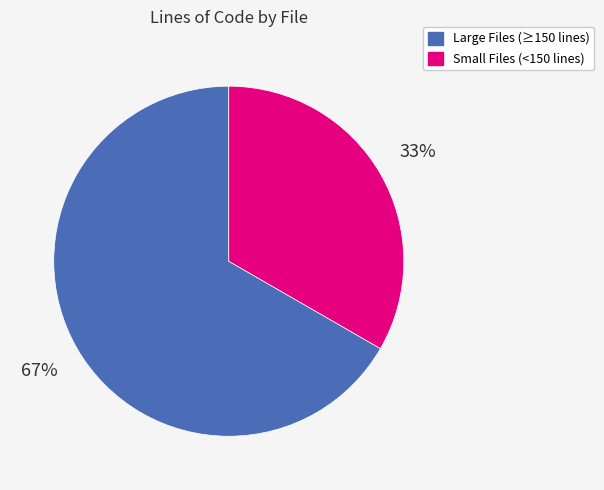

To the nearest percent, what is the average slice percentage?

50%